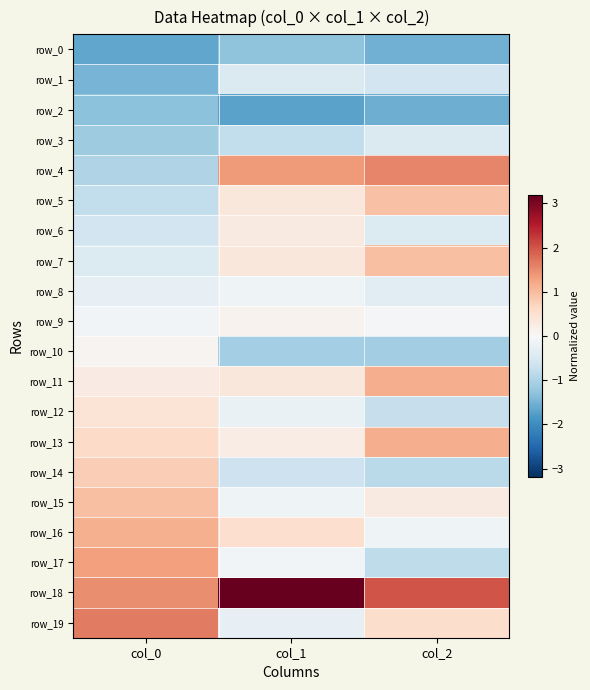

Which series has the largest range (max minus min)?

row_4